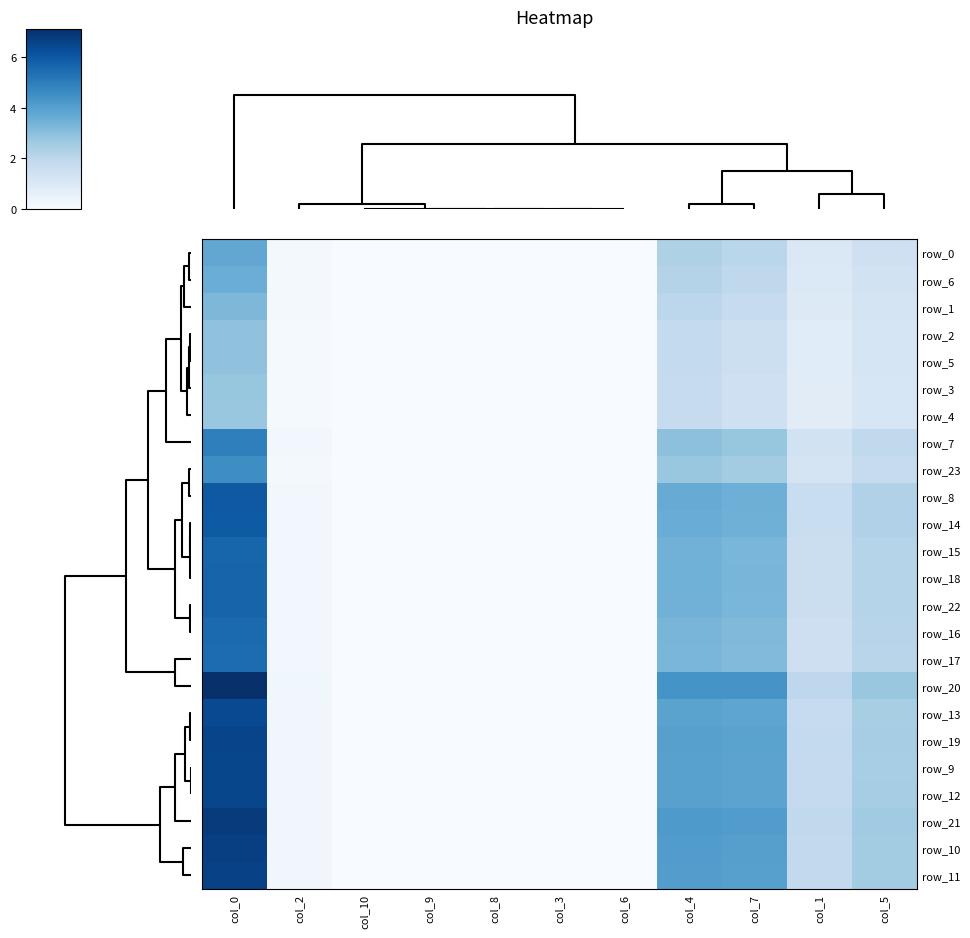

Where is row_3 nearest to the value 1?

col_5